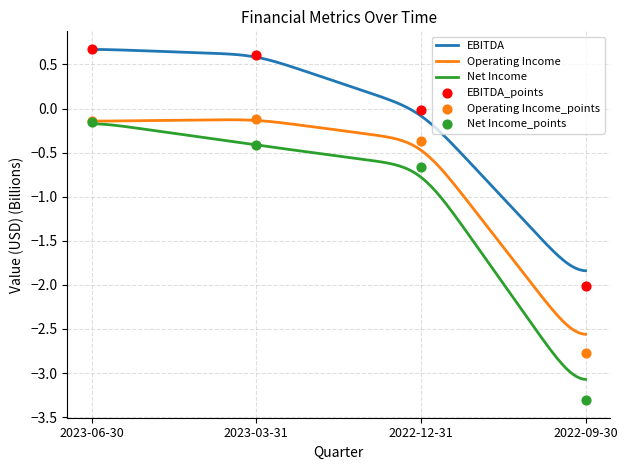

Which series contains the highest Y value?

EBITDA